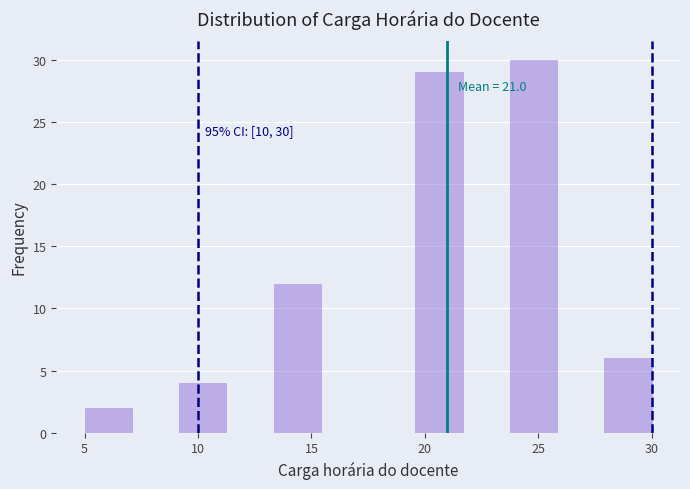

Which range on the x-axis has the tallest bar?

24.0 to 26.0